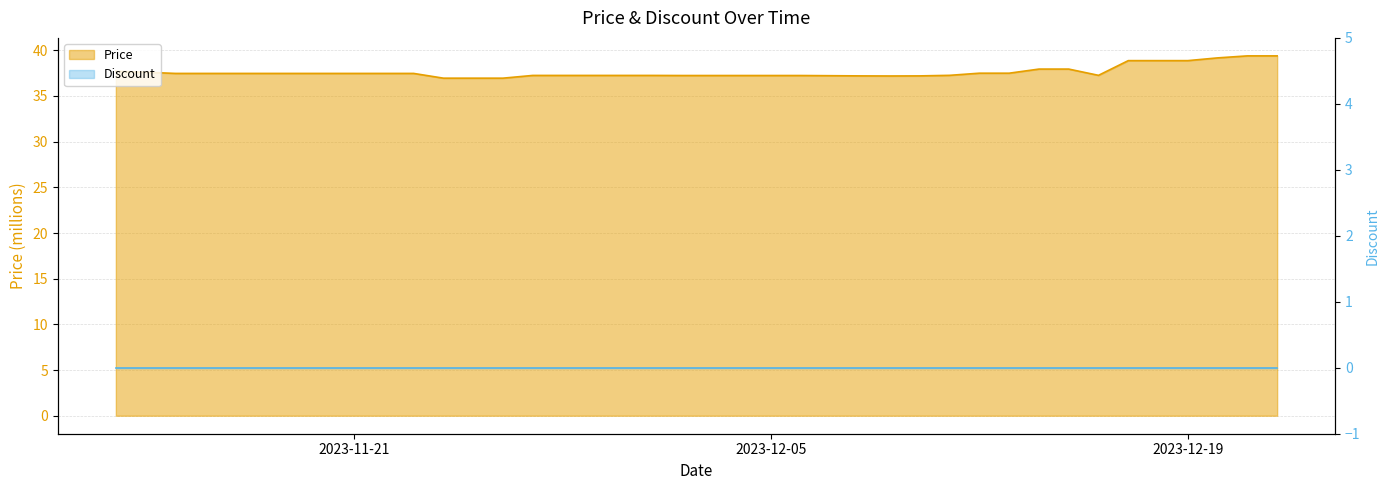

Rank the series by their average value, from lowest to highest.

Discount, Price